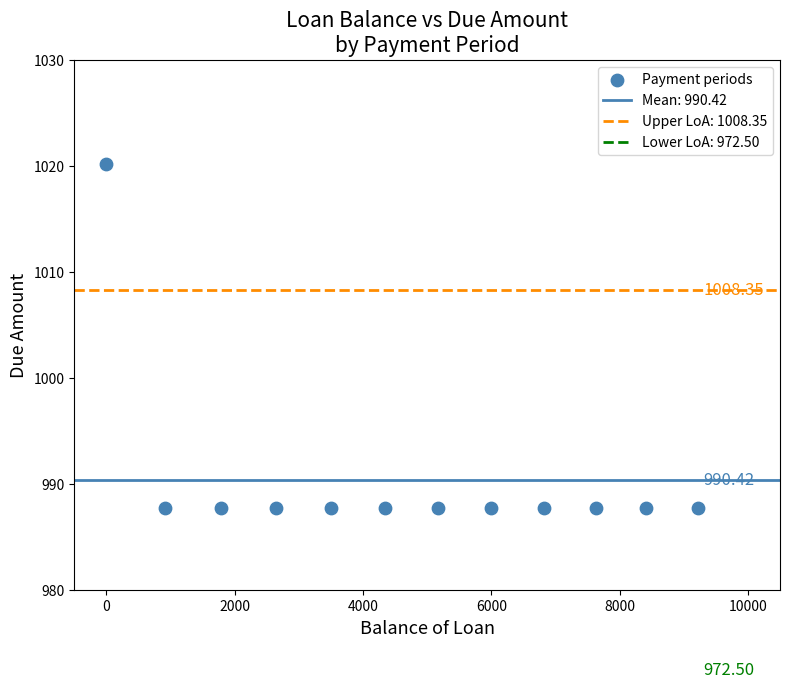

What is the average X value?

4702.4